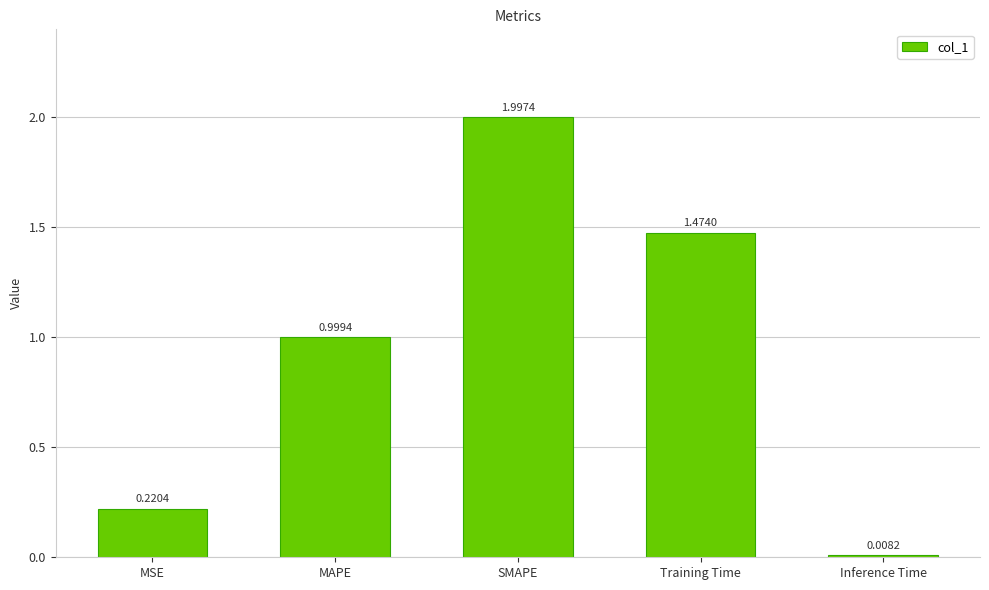

List the labels in order of value, largest first.

SMAPE, Training Time, MAPE, MSE, Inference Time